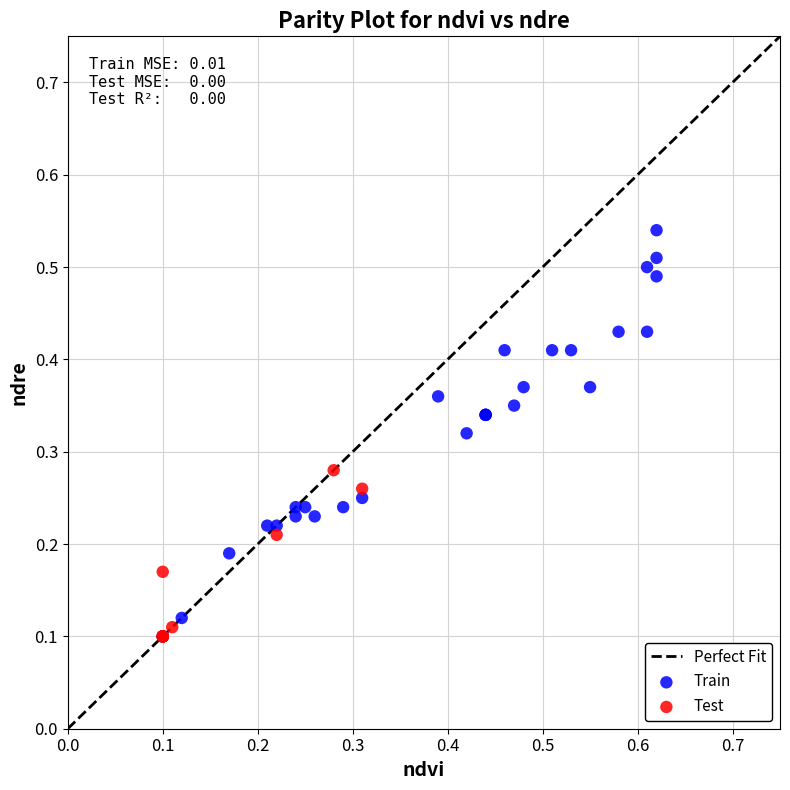

Which series has the widest spread of Y values?

Train